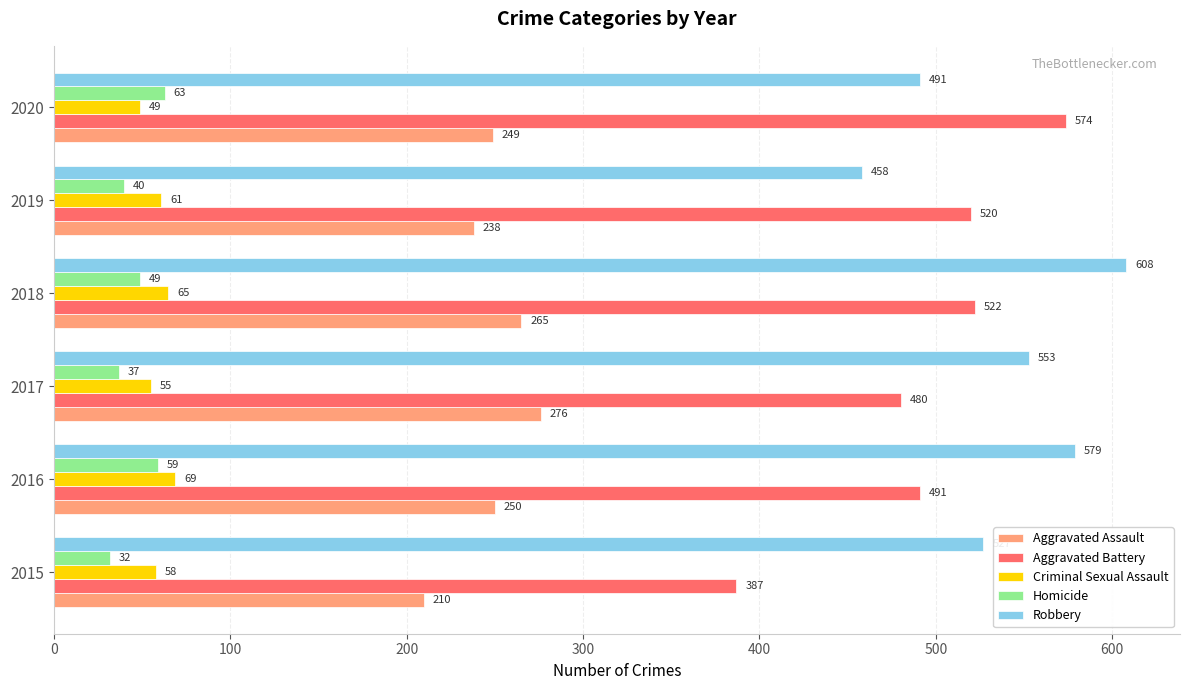

Which category has the highest value in the Homicide series?

2020